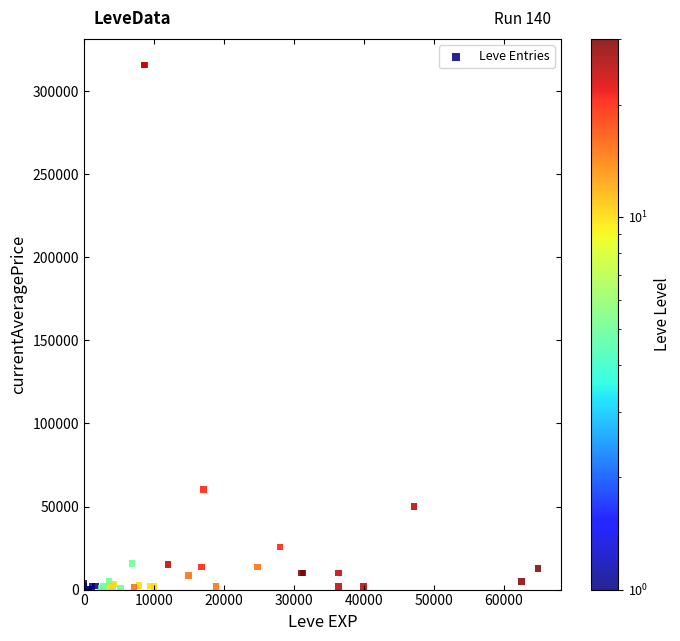

What Y value in the scatter plot is closest to 157840?

60332.3